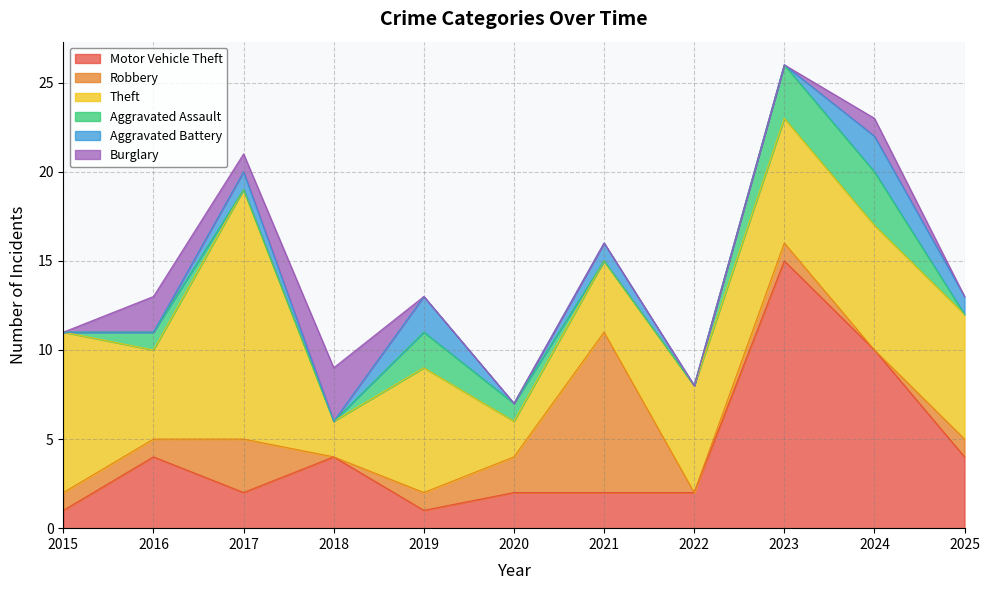

Reading left to right, extract all data points from this chart.

Motor Vehicle Theft: 2015=1	2016=4	2017=2	2018=4	2019=1	2020=2	2021=2	2022=2	2023=15	2024=10	2025=4
Robbery: 2015=1	2016=1	2017=3	2018=0	2019=1	2020=2	2021=9	2022=0	2023=1	2024=0	2025=1
Theft: 2015=9	2016=5	2017=14	2018=2	2019=7	2020=2	2021=4	2022=6	2023=7	2024=7	2025=7
Aggravated Assault: 2015=0	2016=1	2017=0	2018=0	2019=2	2020=1	2021=0	2022=0	2023=3	2024=3	2025=0
Aggravated Battery: 2015=0	2016=0	2017=1	2018=0	2019=2	2020=0	2021=1	2022=0	2023=0	2024=2	2025=1
Burglary: 2015=0	2016=2	2017=1	2018=3	2019=0	2020=0	2021=0	2022=0	2023=0	2024=1	2025=0